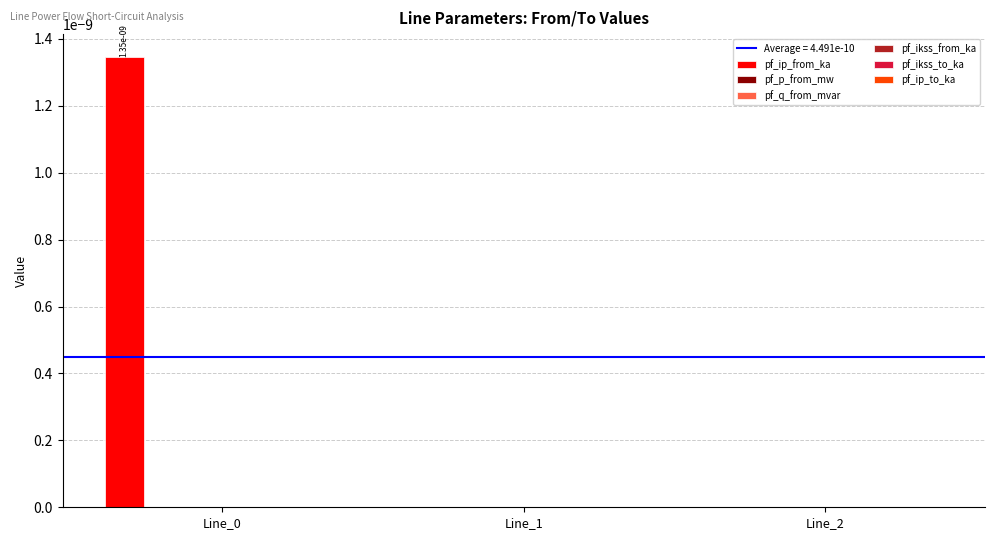

Which series has the largest total across all categories?

pf_ip_from_ka